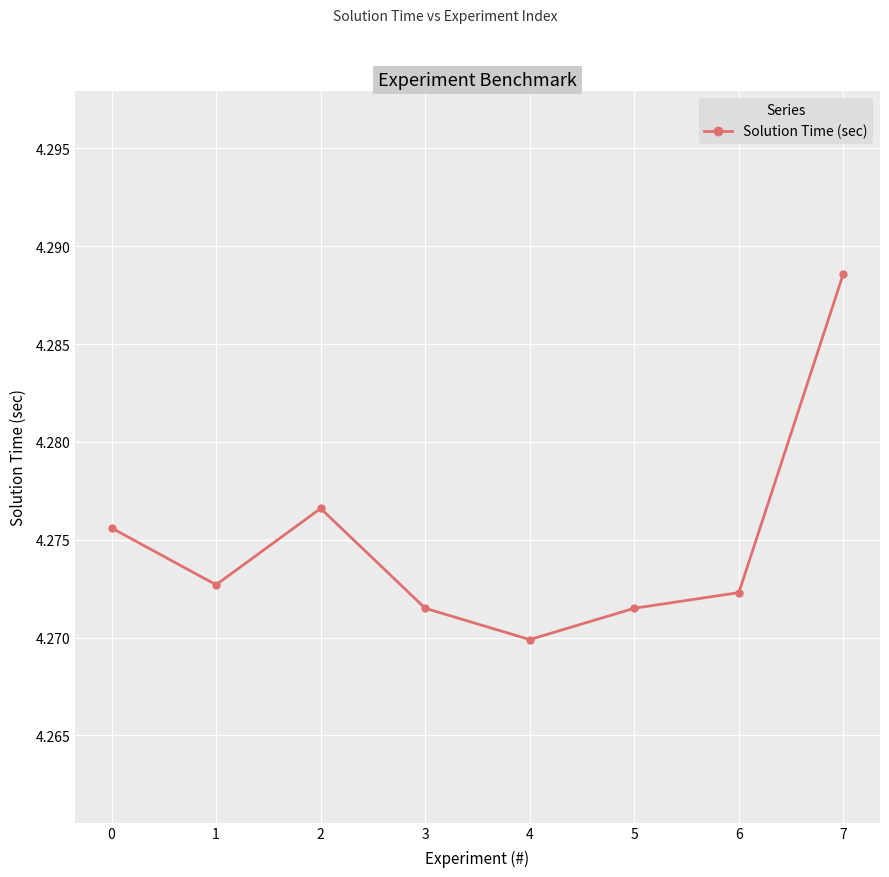

True or false: there are more than 2 points higher than both neighbors.

False